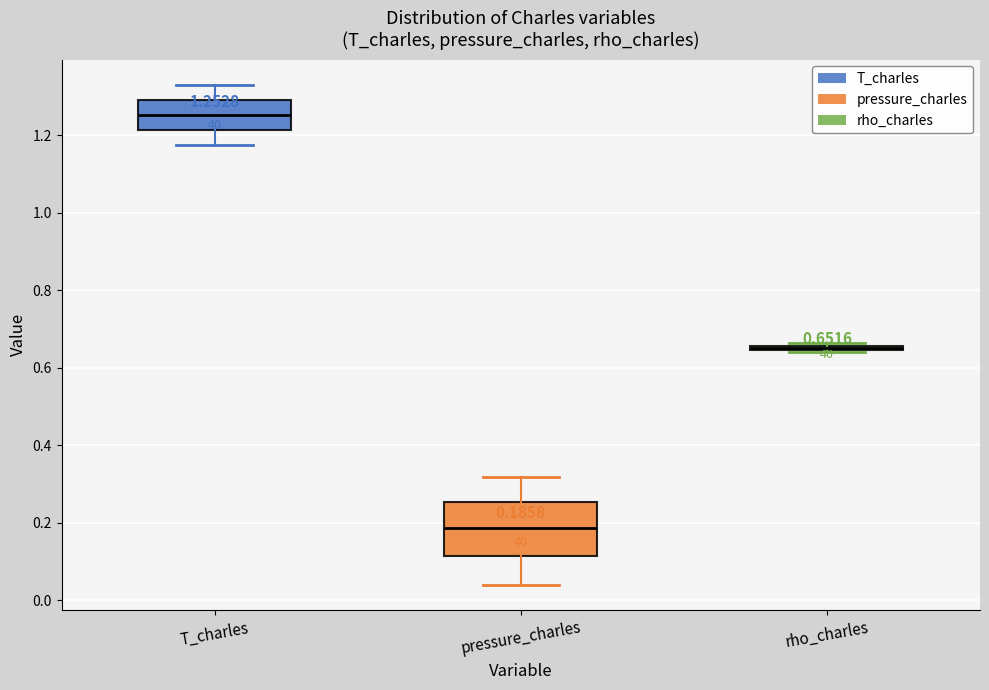

Comparing the boxes themselves (not the whiskers), which one is the tallest?

pressure_charles